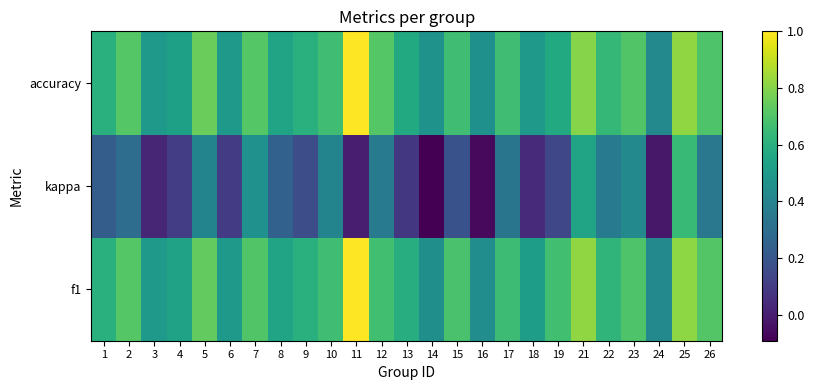

Which series has the largest total across all categories?

f1